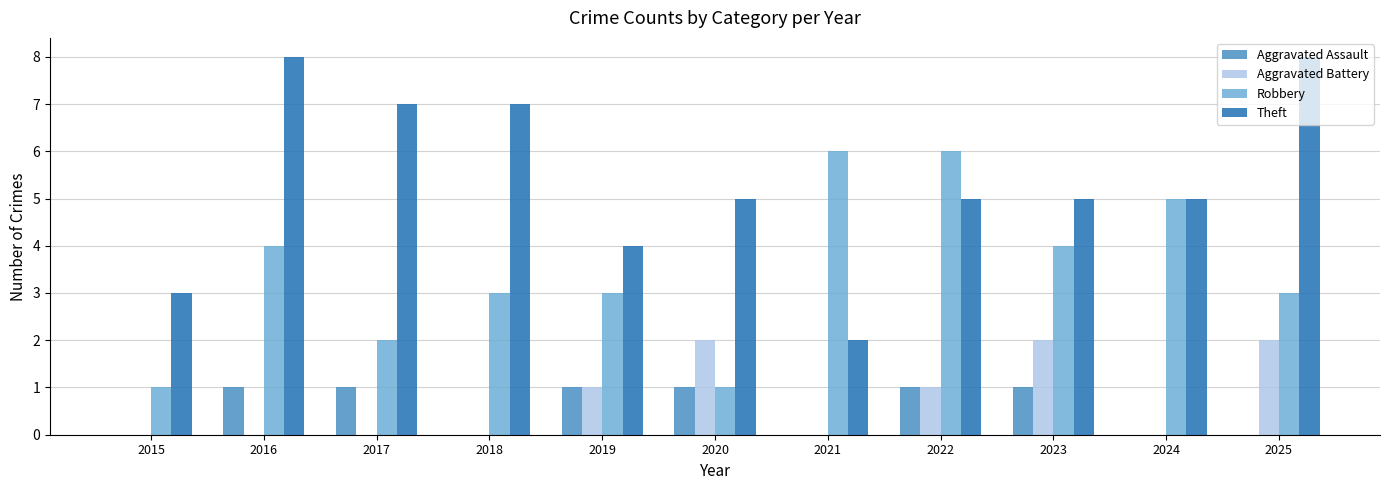

Reading left to right, transcribe all the data shown in this chart.

Aggravated Assault: 2015=0	2016=1	2017=1	2018=0	2019=1	2020=1	2021=0	2022=1	2023=1	2024=0	2025=0
Aggravated Battery: 2015=0	2016=0	2017=0	2018=0	2019=1	2020=2	2021=0	2022=1	2023=2	2024=0	2025=2
Robbery: 2015=1	2016=4	2017=2	2018=3	2019=3	2020=1	2021=6	2022=6	2023=4	2024=5	2025=3
Theft: 2015=3	2016=8	2017=7	2018=7	2019=4	2020=5	2021=2	2022=5	2023=5	2024=5	2025=8